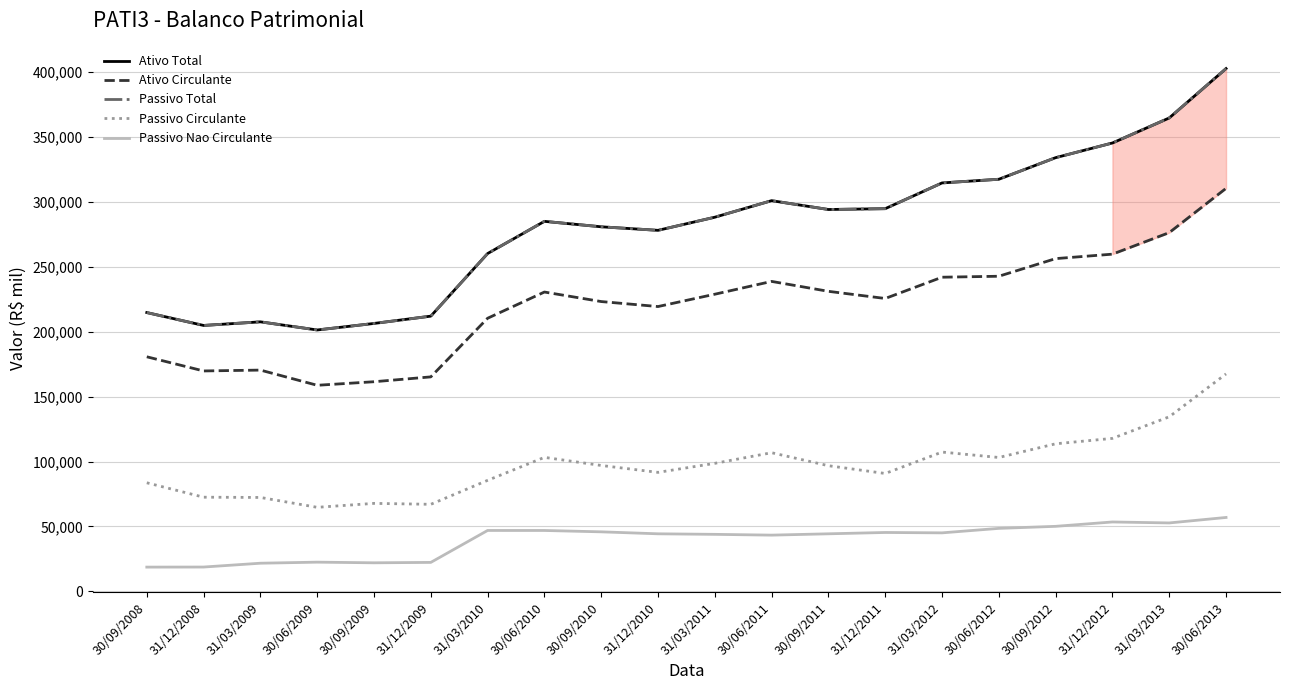

True or false: Passivo Nao Circulante and Ativo Circulante cross at least once.

False